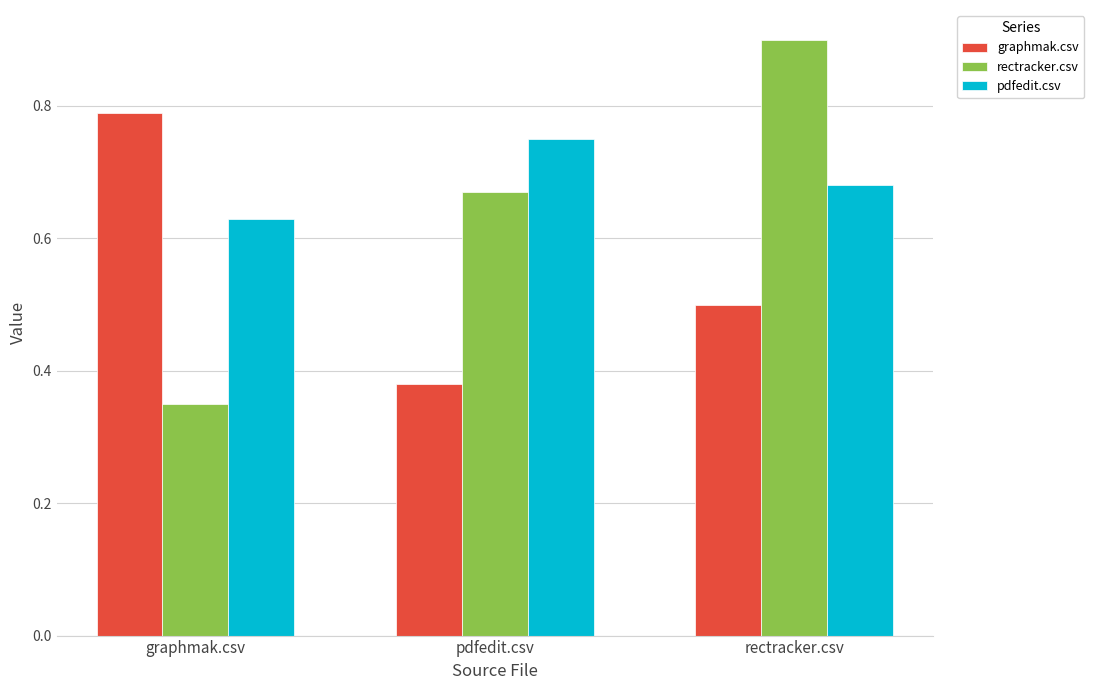

Which category has the lowest value in the pdfedit.csv series?

graphmak.csv